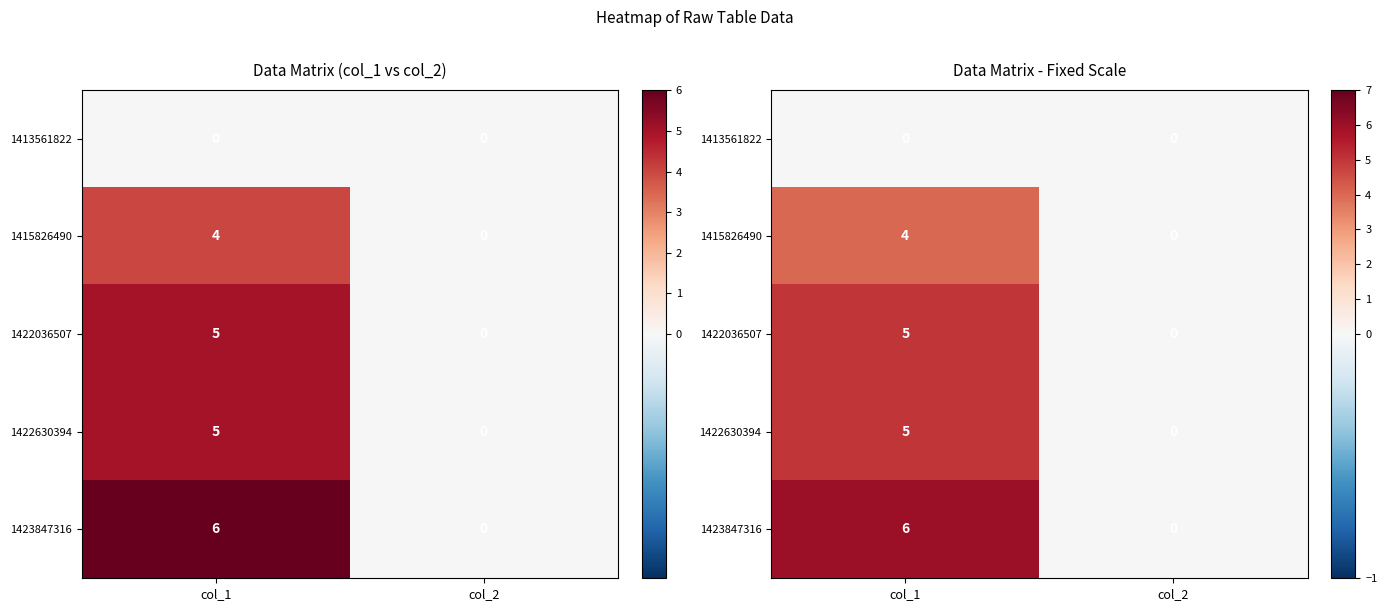

Between col_2 and col_1, which is larger?

col_2